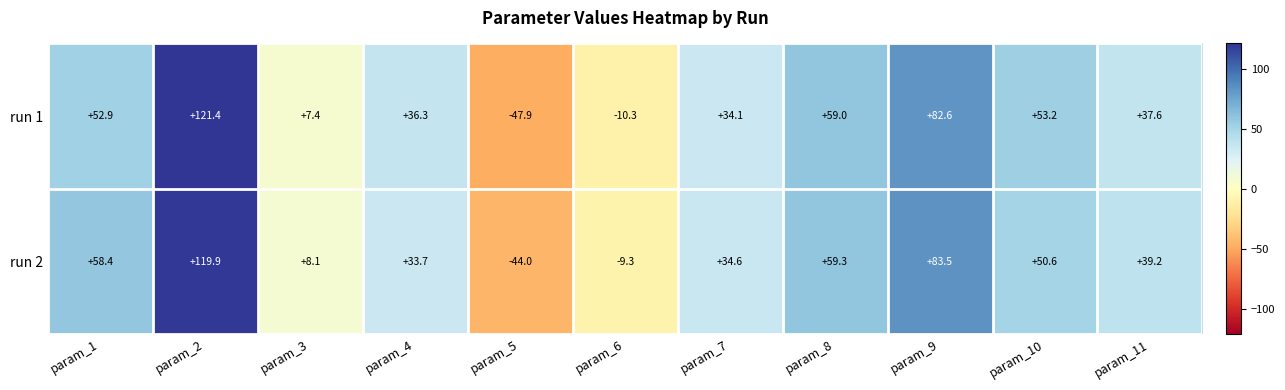

At which category does the chart reach its peak across all series?

param_2